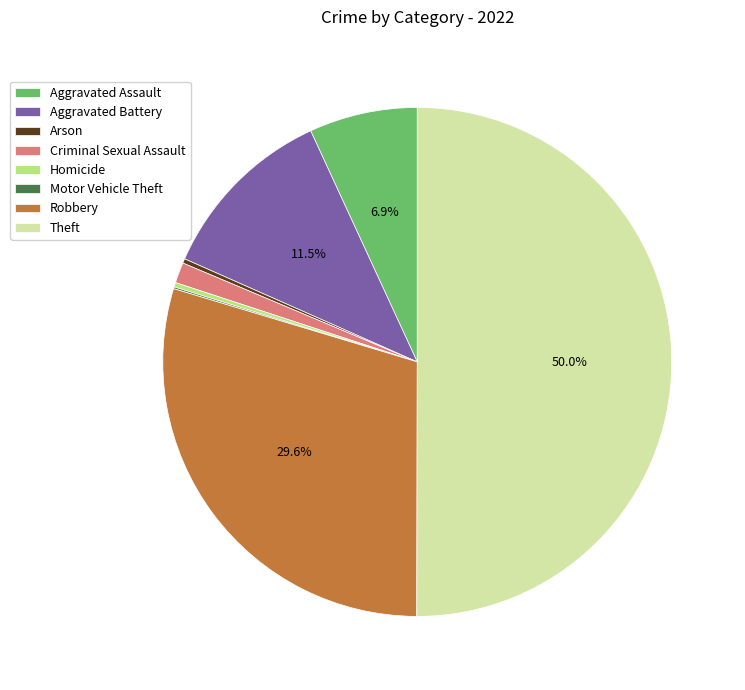

What is the largest slice in the pie chart?

Theft